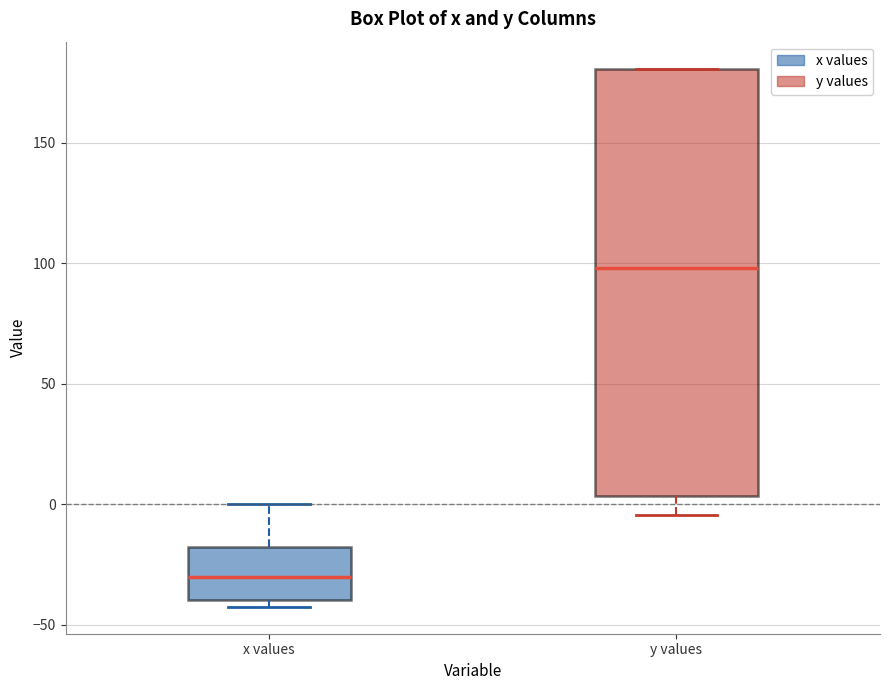

Which box has the lowest median line?

x values